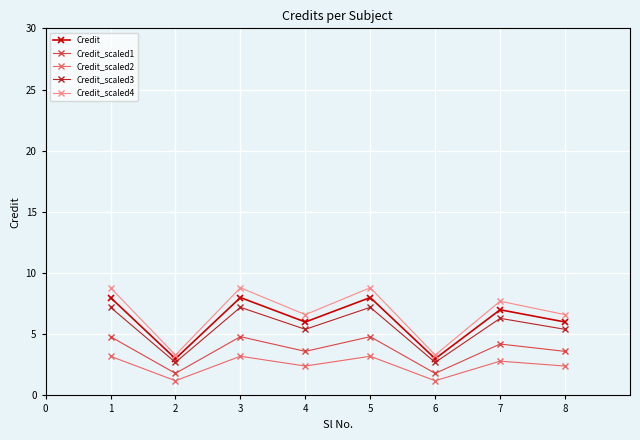

What is the difference between the highest and lowest values at 8?

4.2